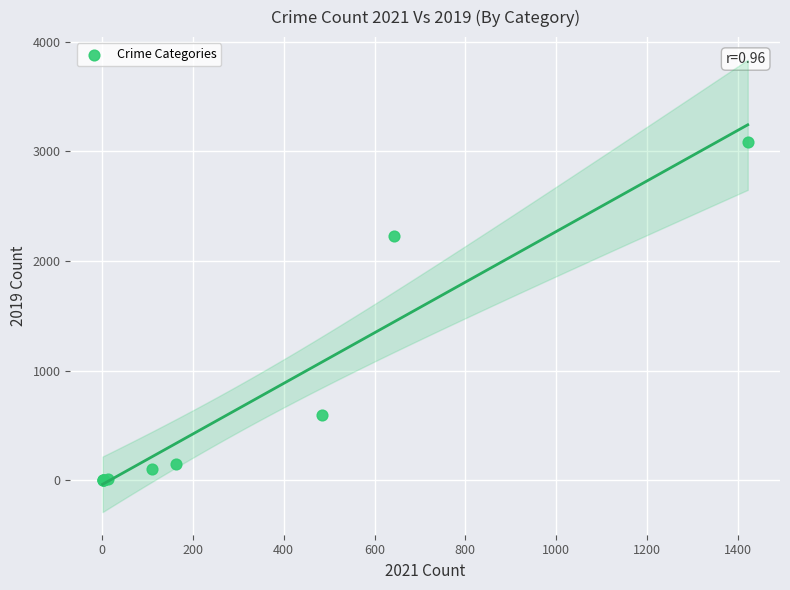

What Y value in the scatter plot is closest to 1540?

2230